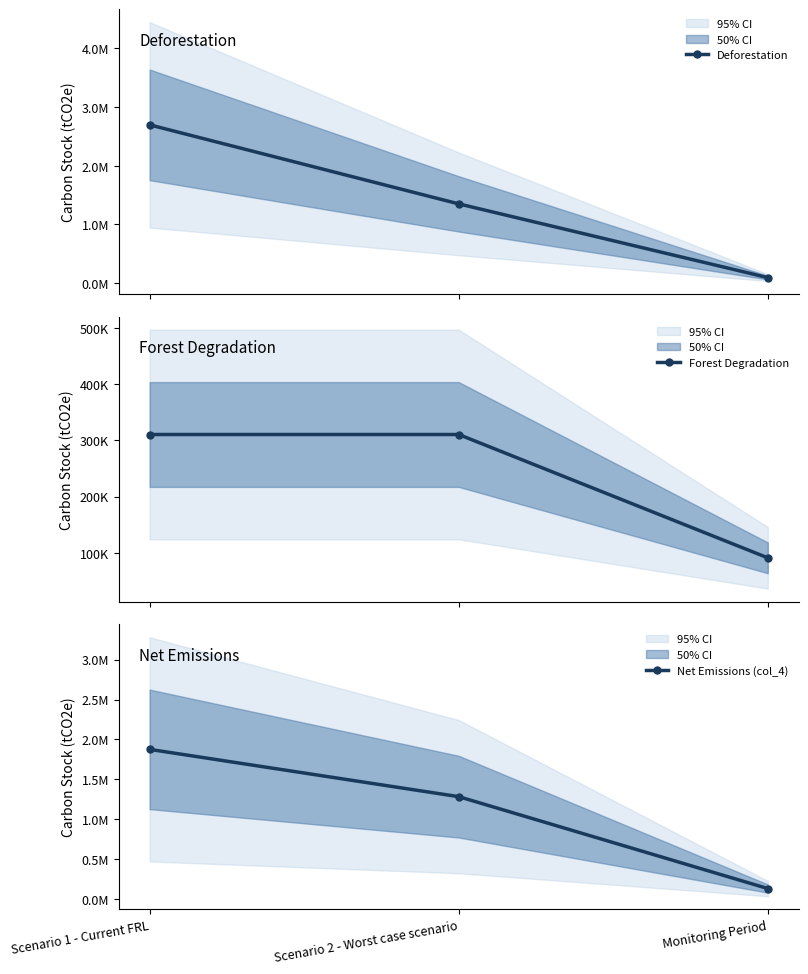

Which category has the highest value in the Forest Degradation series?

Scenario 1 - Current FRL